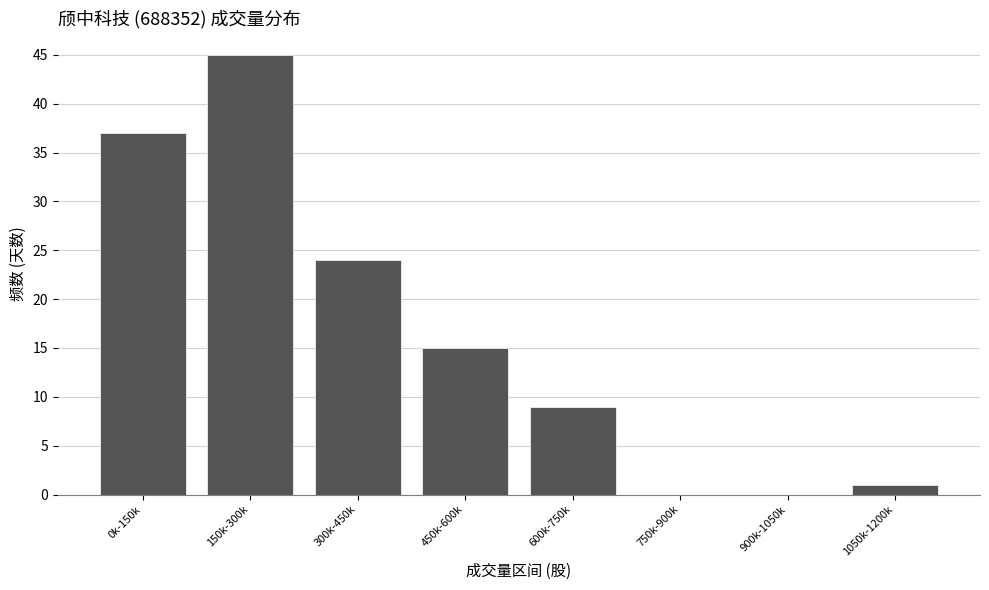

Reading left to right, transcribe all the data shown in this chart.

0k-150k=37	150k-300k=45	300k-450k=24	450k-600k=15	600k-750k=9	750k-900k=0	900k-1050k=0	1050k-1200k=1